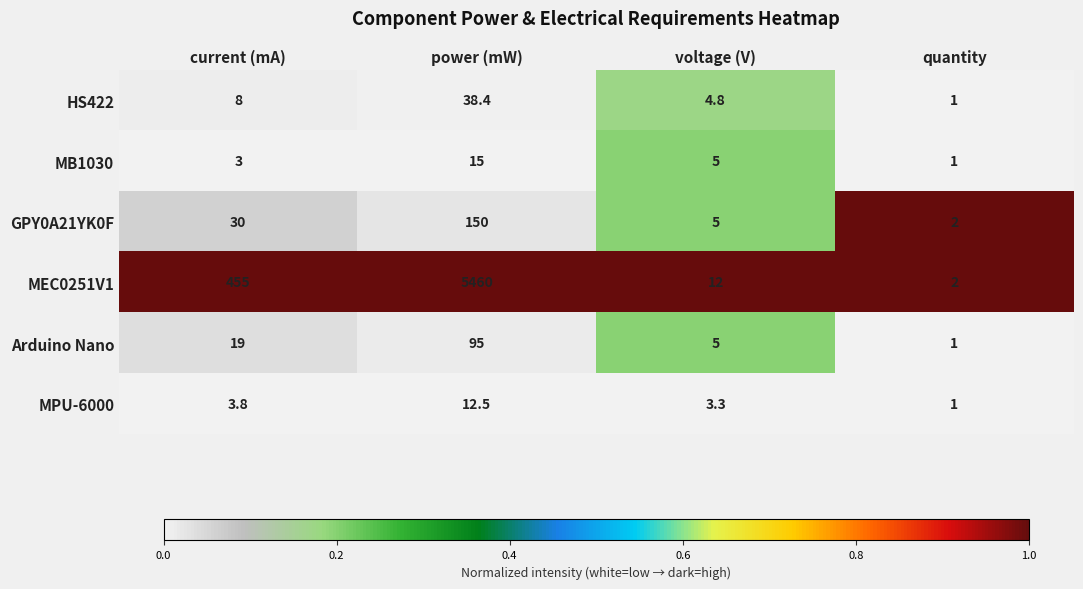

Which label corresponds to the smallest value in the chart?

quantity